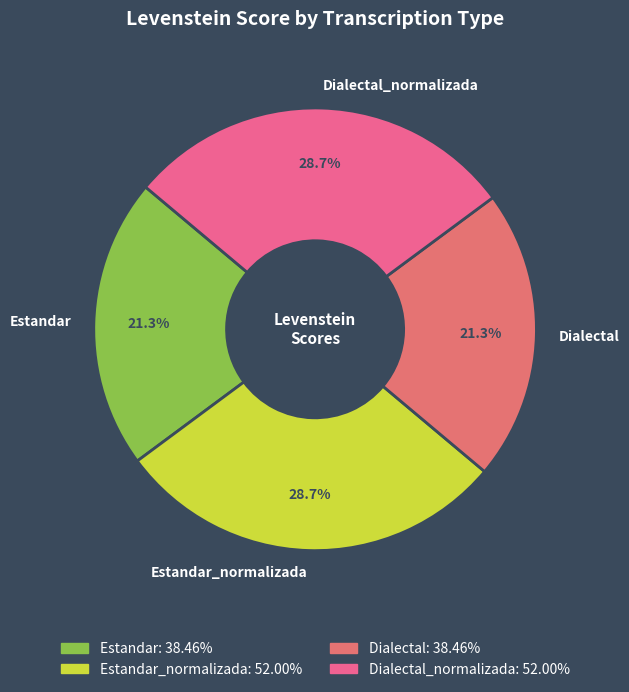

True or false: Estandar accounts for 9% of the total.

False